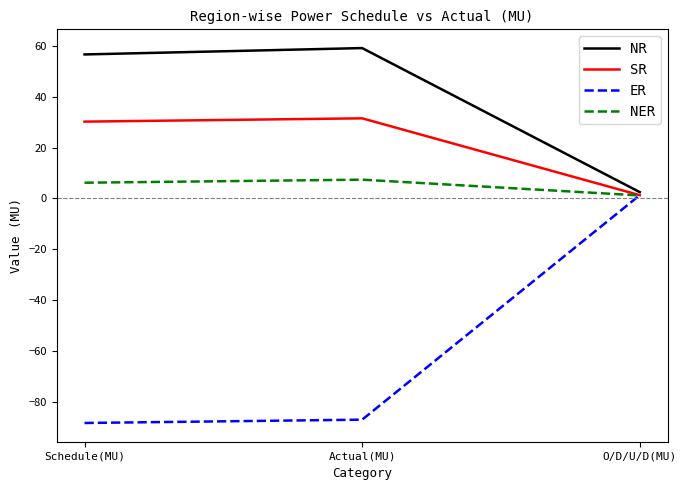

What are all the series names shown in the legend?

NR, SR, ER, NER